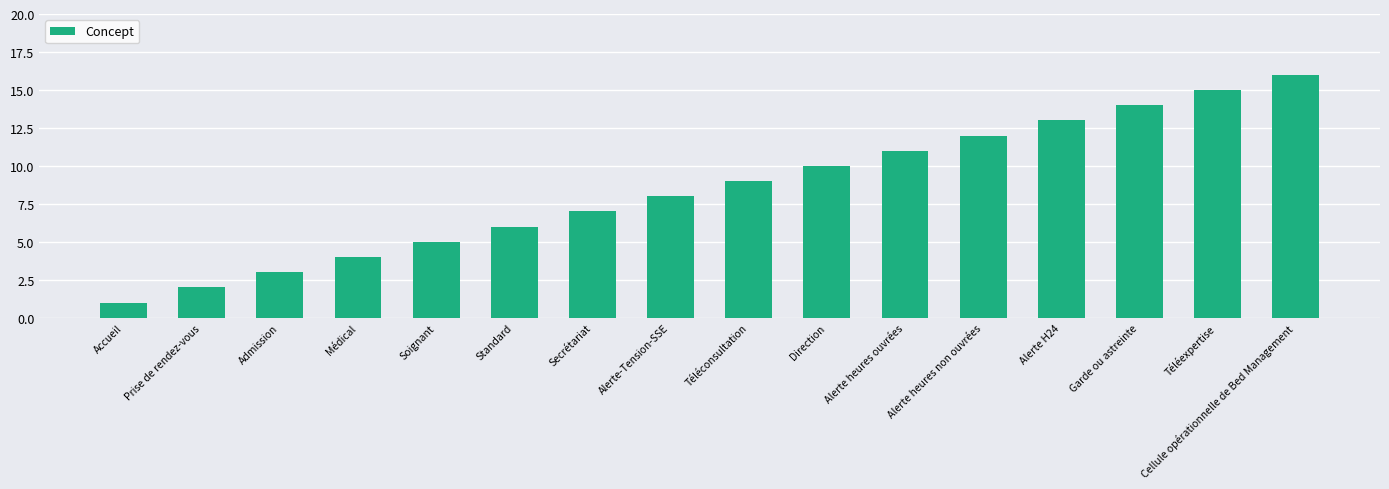

Reading right to left, what are all the values shown in this chart?

Cellule opérationnelle de Bed Management=16	Téléexpertise=15	Garde ou astreinte=14	Alerte H24=13	Alerte heures non ouvrées=12	Alerte heures ouvrées=11	Direction=10	Téléconsultation=9	Alerte-Tension-SSE=8	Secrétariat=7	Standard=6	Soignant=5	Médical=4	Admission=3	Prise de rendez-vous=2	Accueil=1